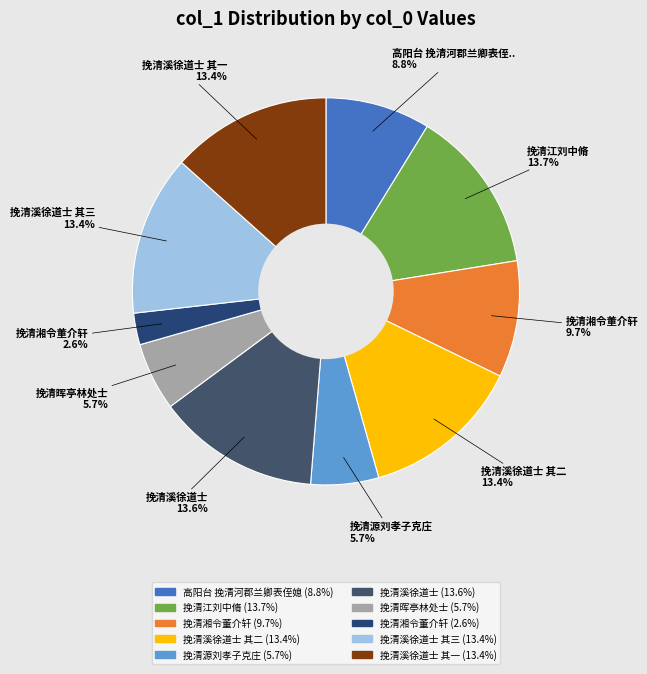

Count the number of slices in the pie.

10